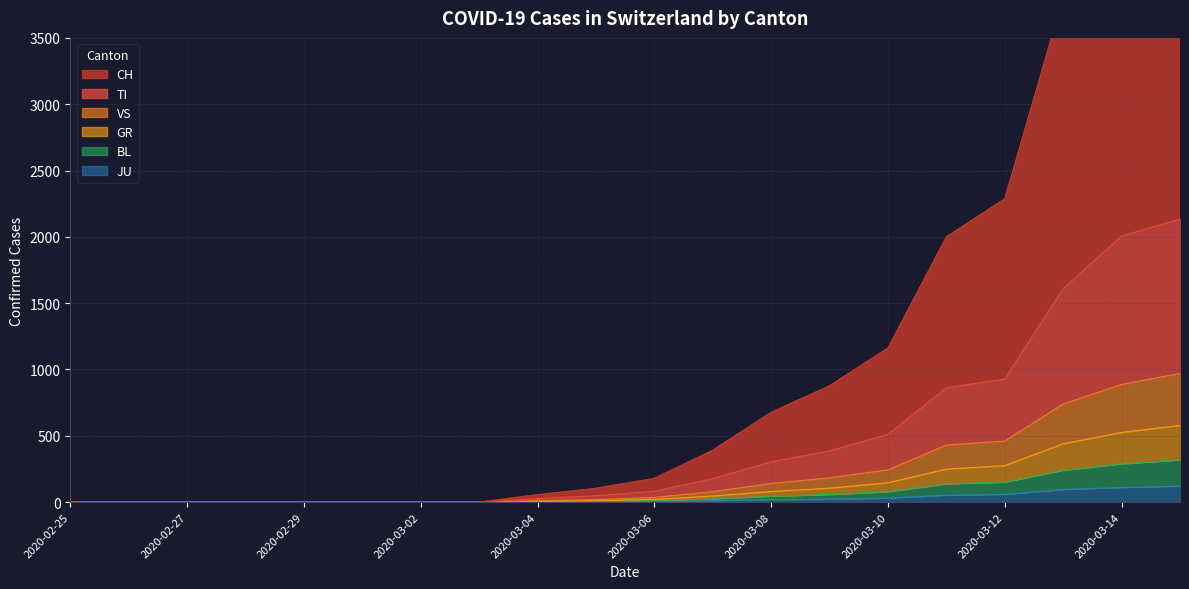

The TI series shows 303 at 2020-03-08. True or false?

True